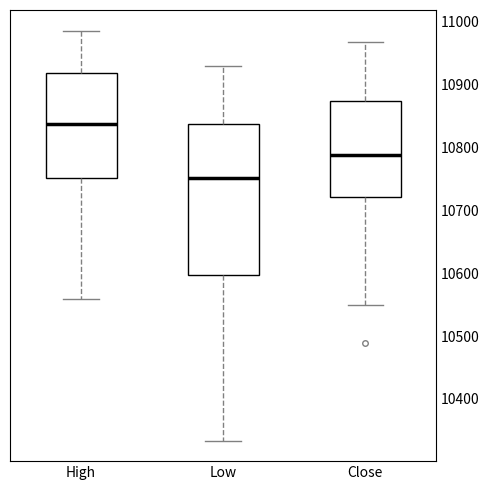

Where does the median line of the box for Close sit on the y-axis? The values are not printed on the chart, so give them approximately, as read against the axis.

10790